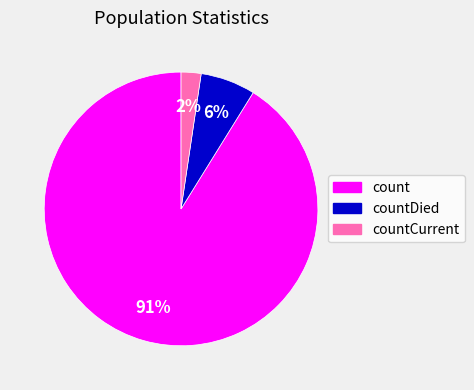

To the nearest percent, what is the average slice percentage?

33%